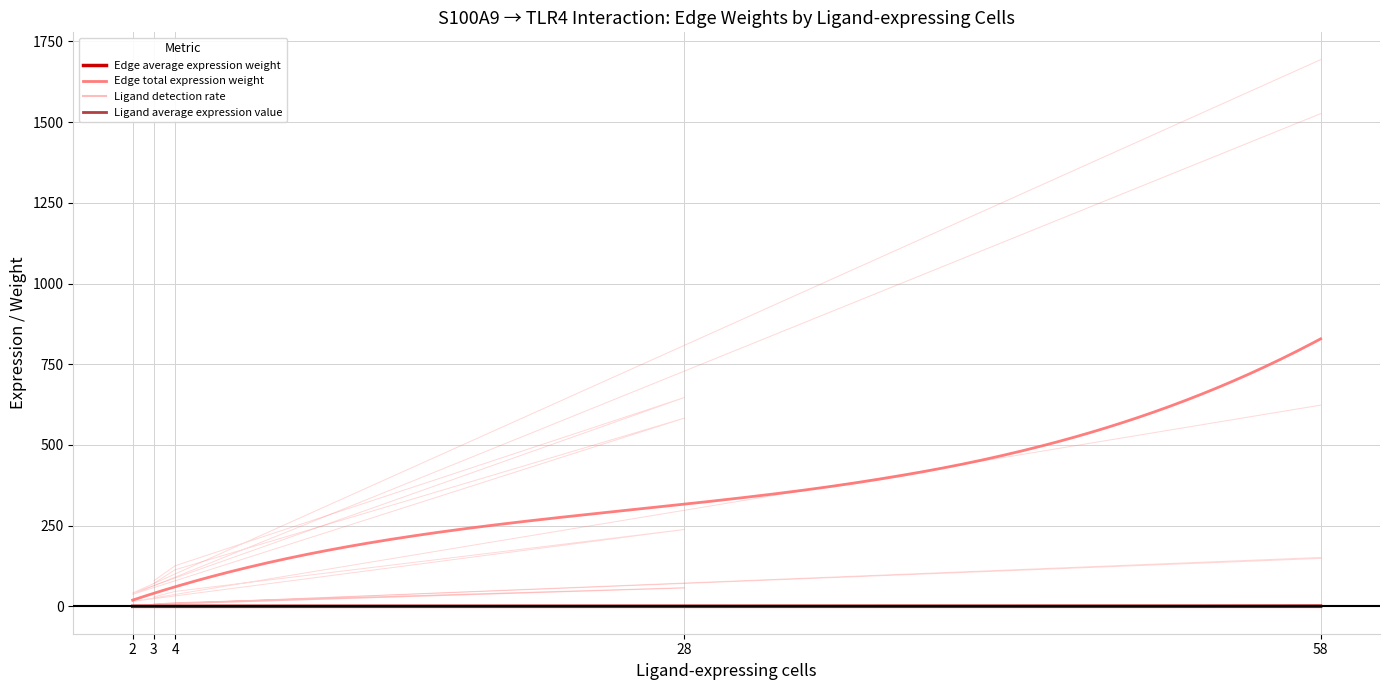

What is the value of the Edge total expression weight point at the 10th from the left?

125.8